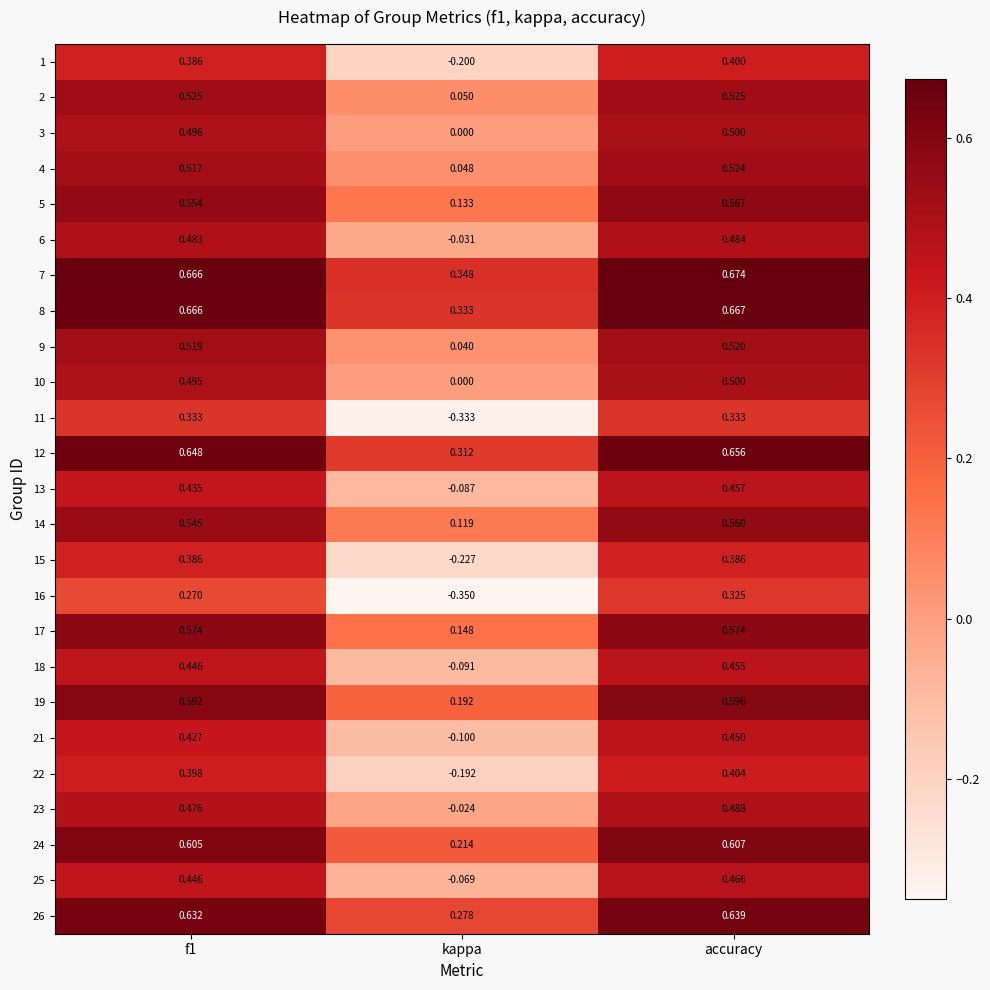

How many data points does each series have?

3